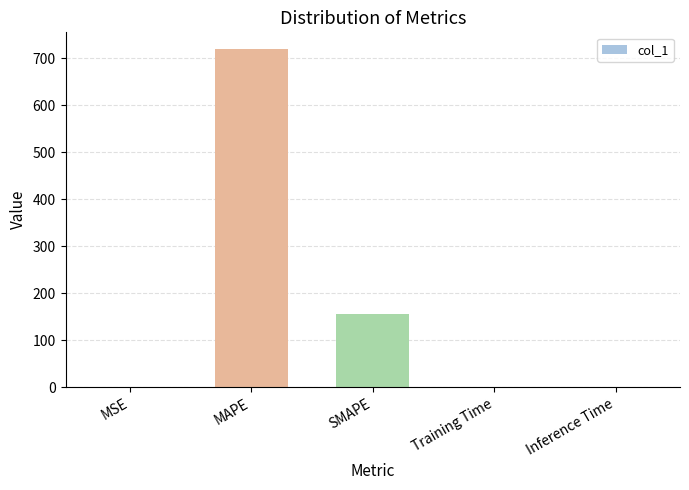

What is the sum of all values?

875.9